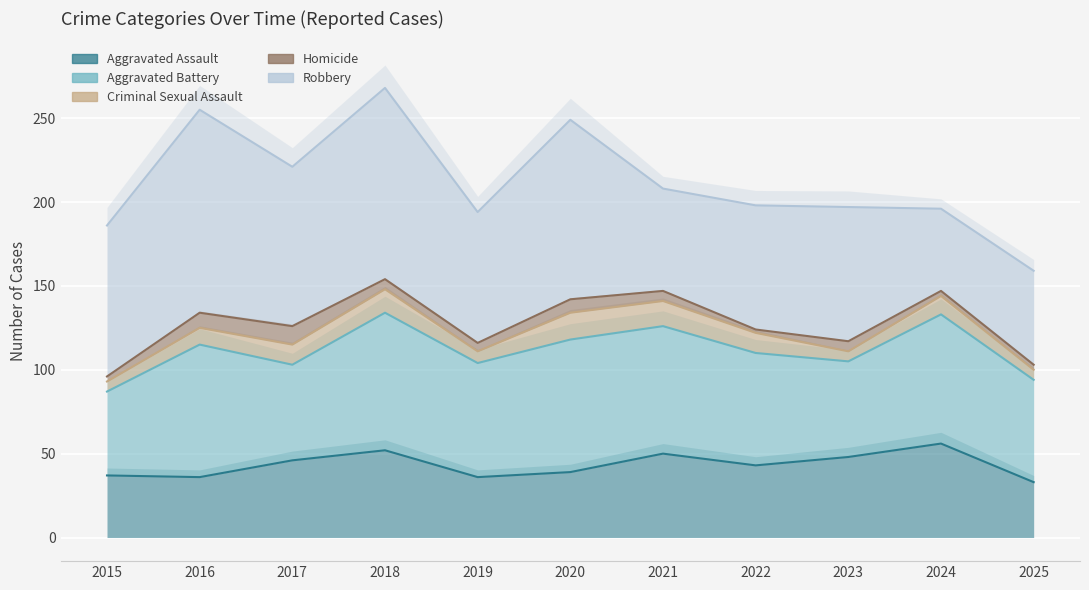

At which category is the sum across all series the highest?

2018